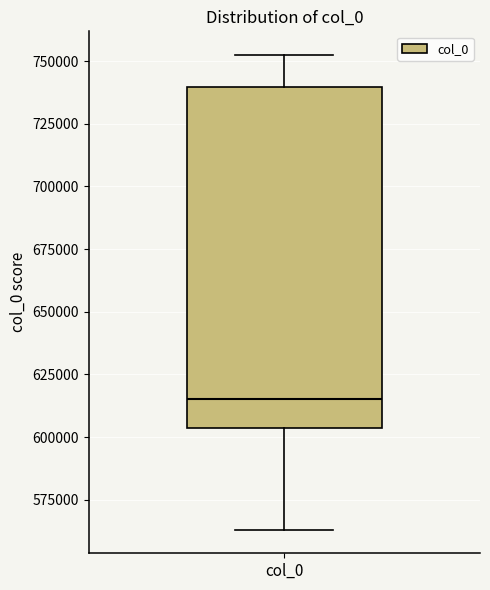

Read this box plot against the y-axis: the position of the median line, the range covered by the box, and the ends of both whiskers. The values are not printed on the chart, so give them approximately, as read against the axis.

median 615000, box 605000 to 740000, whiskers 565000 to 750000